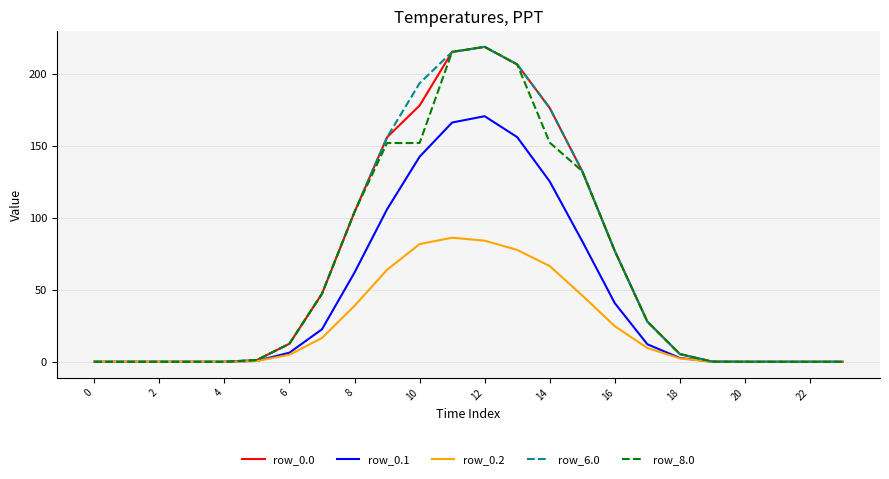

The row_8.0 series shows 73.5 at 22. True or false?

False